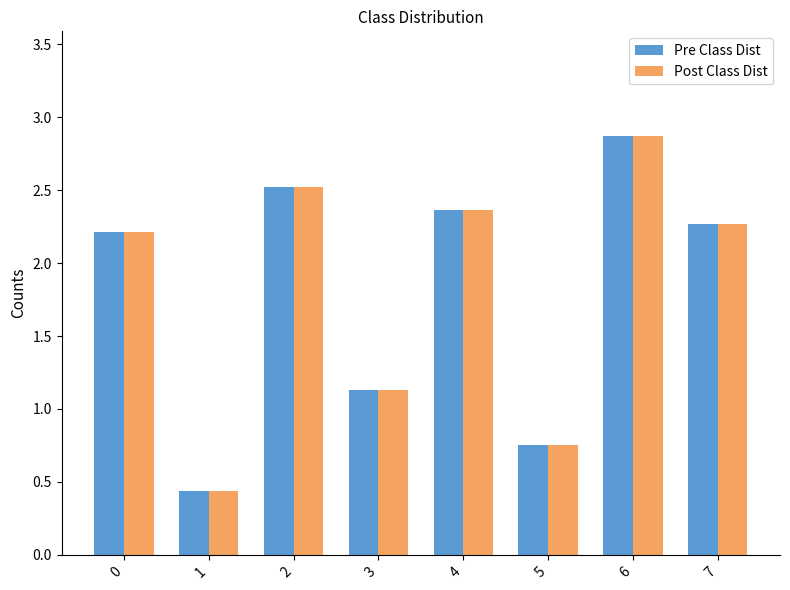

At which label does Pre Class Dist reach its peak?

6